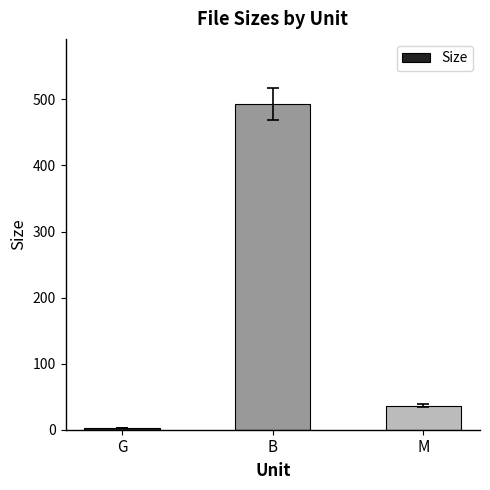

What is the sum of all values?

531.6